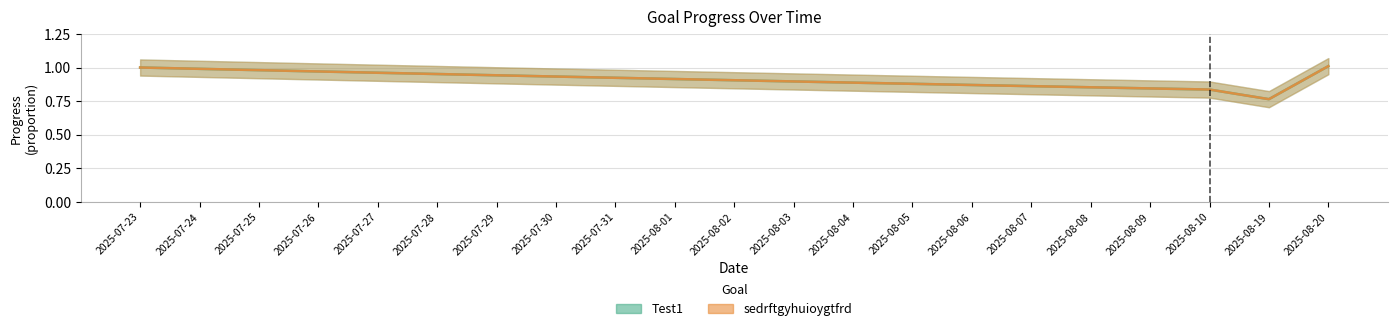

What is the difference between the maximum and second lowest values in the sedrftgyhuioygtfrd series?

0.2